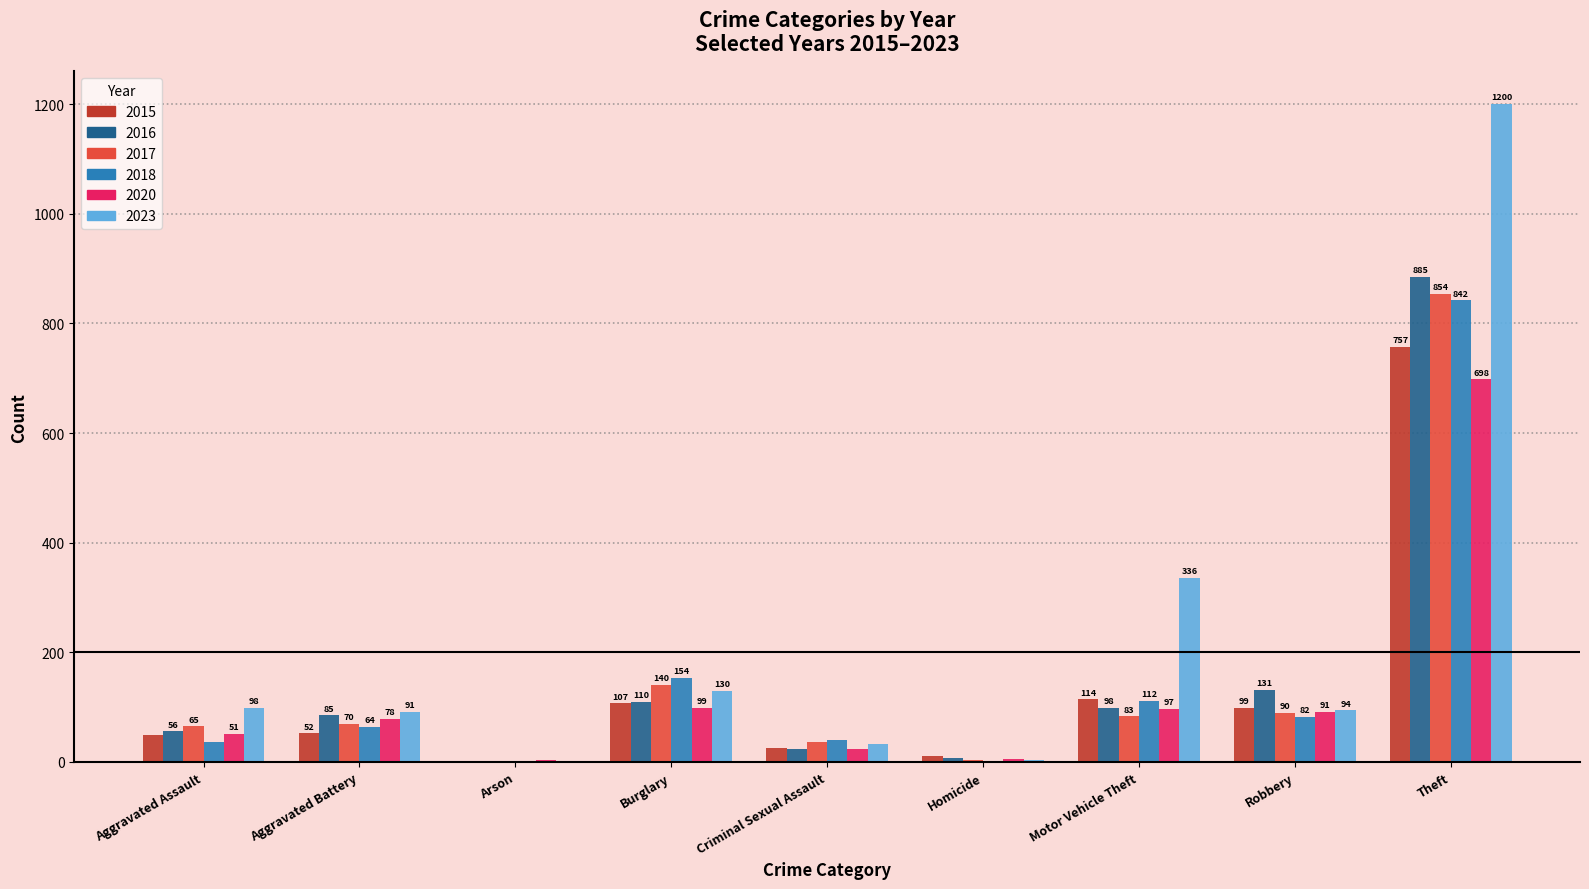

True or false: 2015 has a value of 56 at Robbery.

False